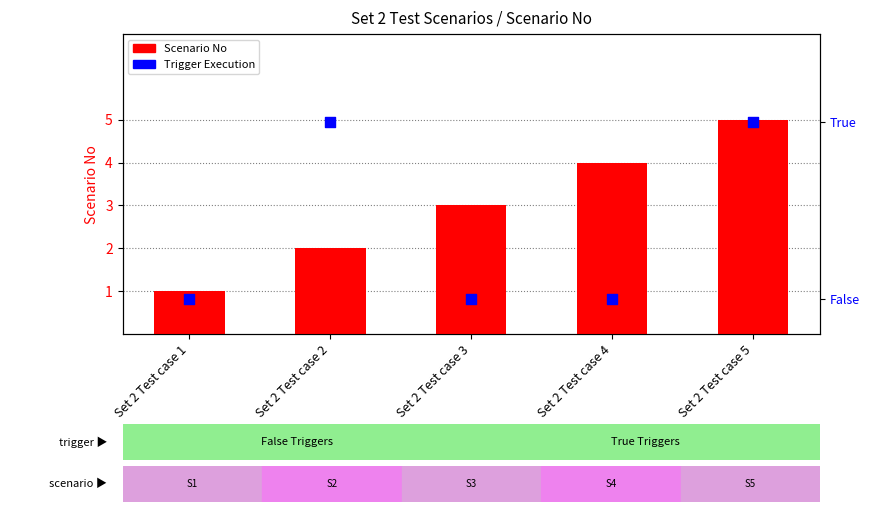

What are all the series names shown in the legend?

Scenario No, Trigger Execution